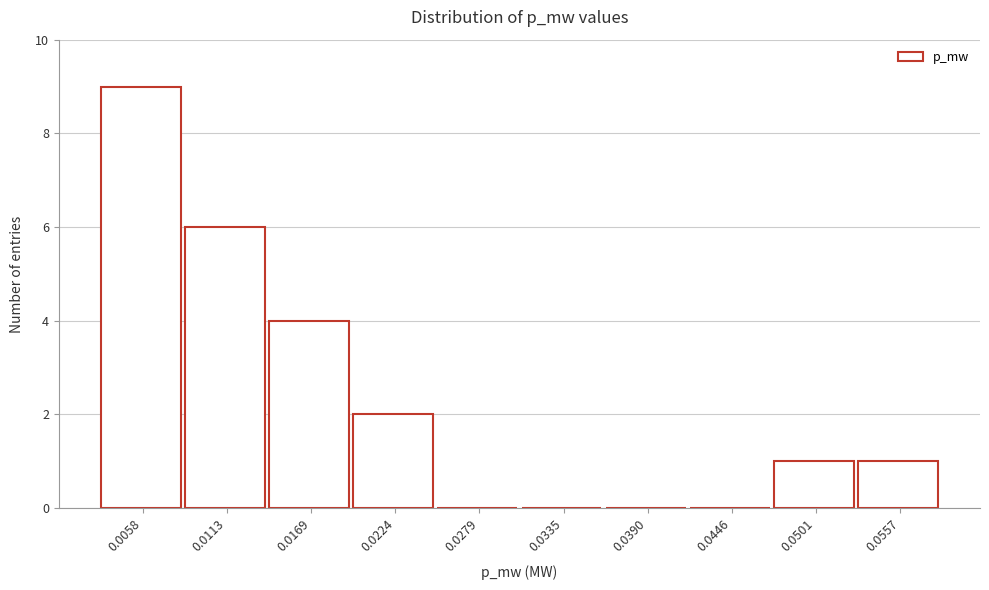

Reading left to right, extract all data points from this chart.

0.0058=9	0.0113=6	0.0169=4	0.0224=2	0.0279=0	0.0335=0	0.0390=0	0.0446=0	0.0501=1	0.0557=1